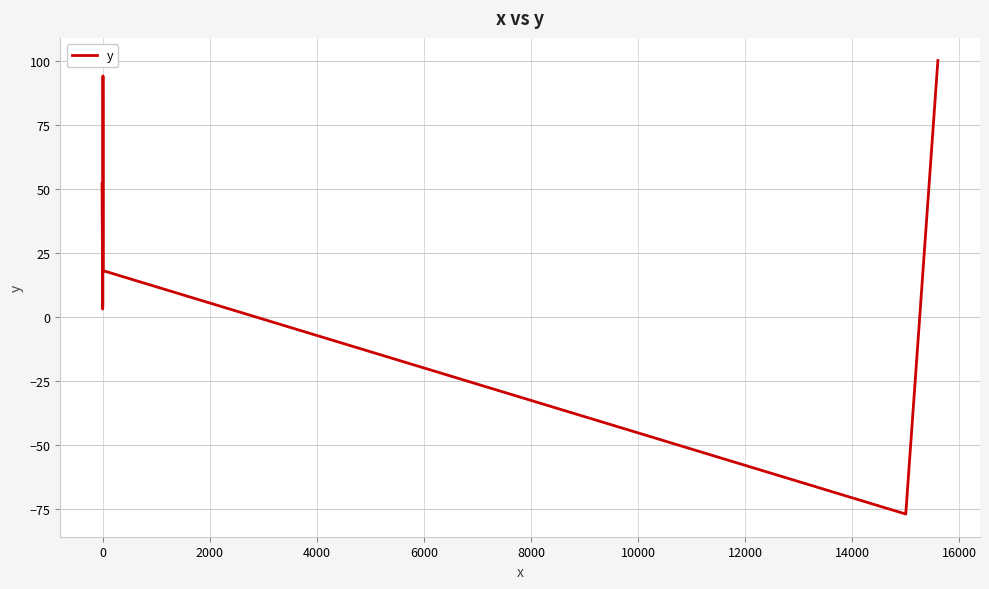

What is the smallest value displayed?

-77